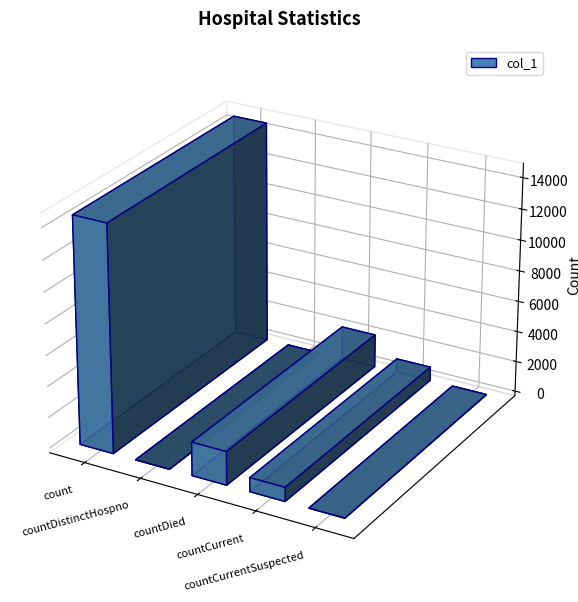

True or false: the data shows 14603 at count.

True